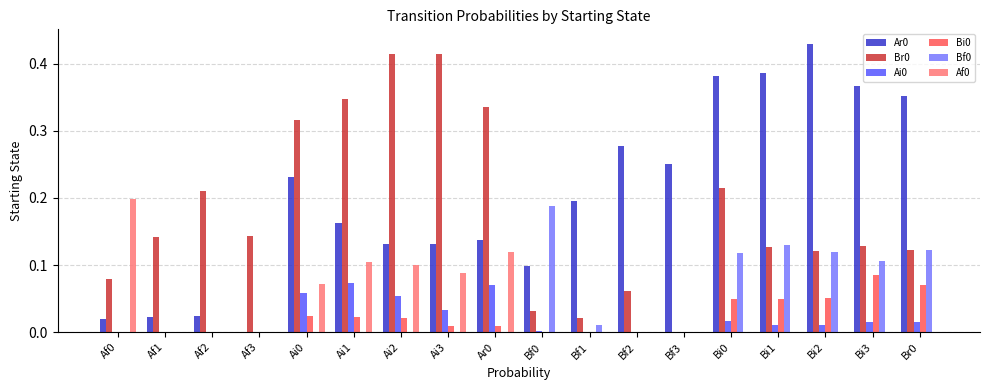

True or false: Ai0 has a value of 0.0 at Bf1.

True